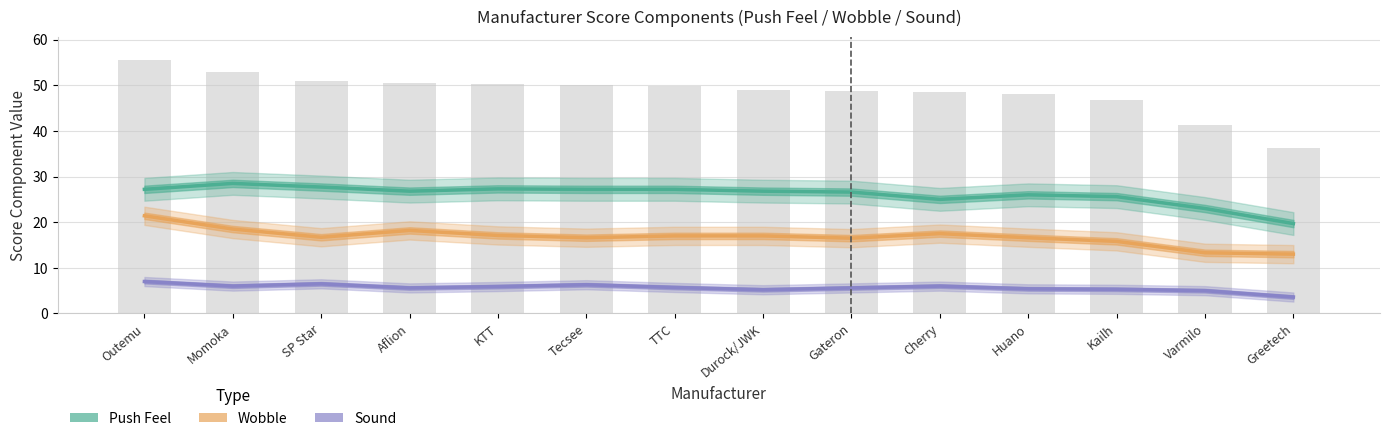

At which label is Wobble closest to 17?

TTC